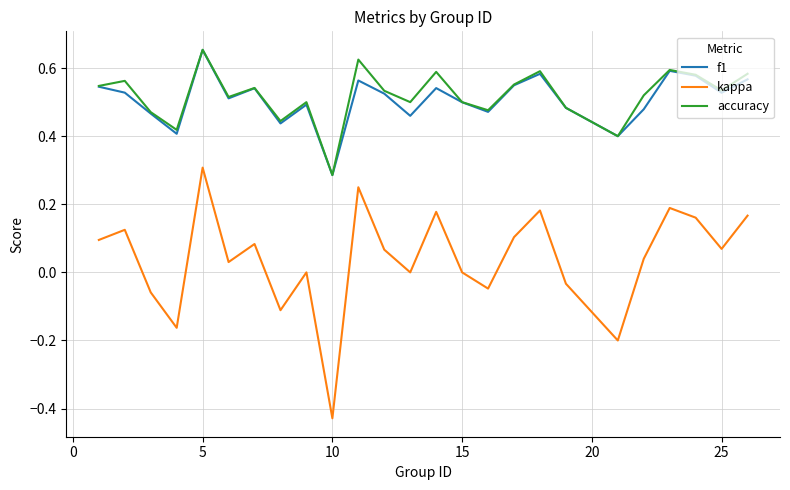

What is the sum of all f1 values?

12.7